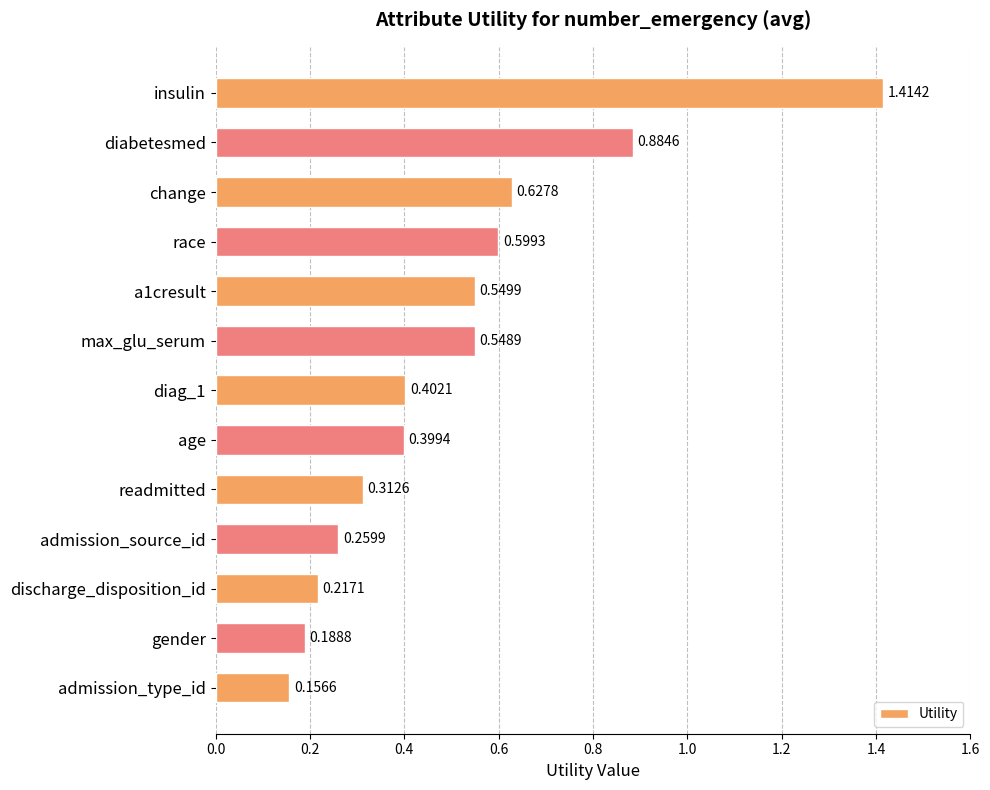

What is the difference between the maximum and minimum values?

1.3